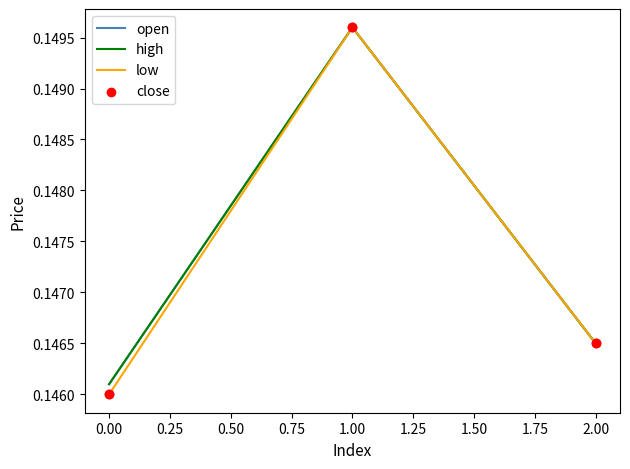

Is this an area chart (filled region under the line)?

No